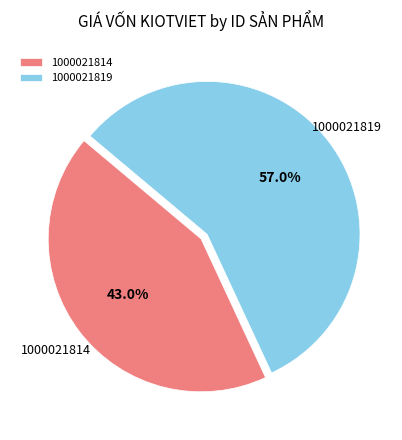

To the nearest percent, what portion does 1000021814 represent?

43%